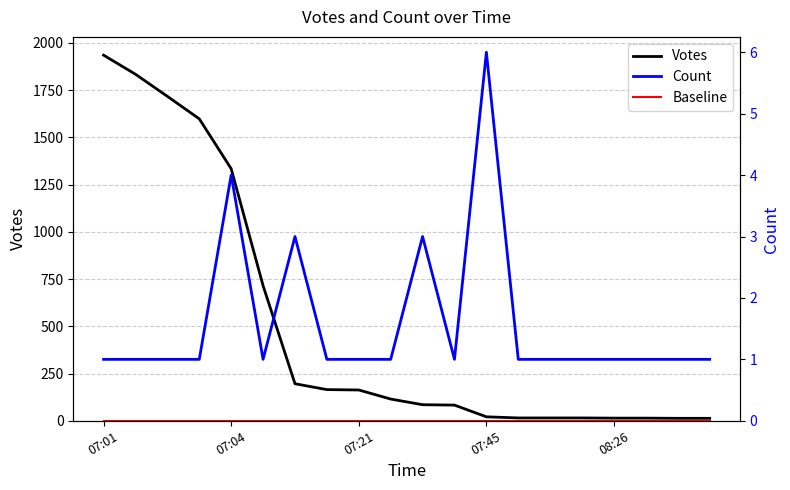

Is it true that Votes equals 19.3 at 18?

False